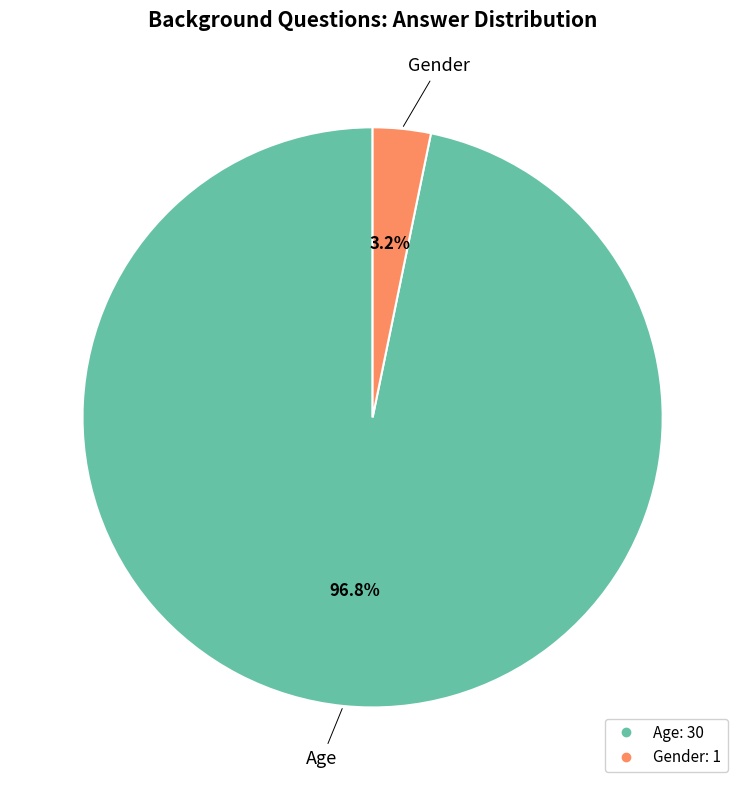

To the nearest percent, what portion does Age represent?

97%